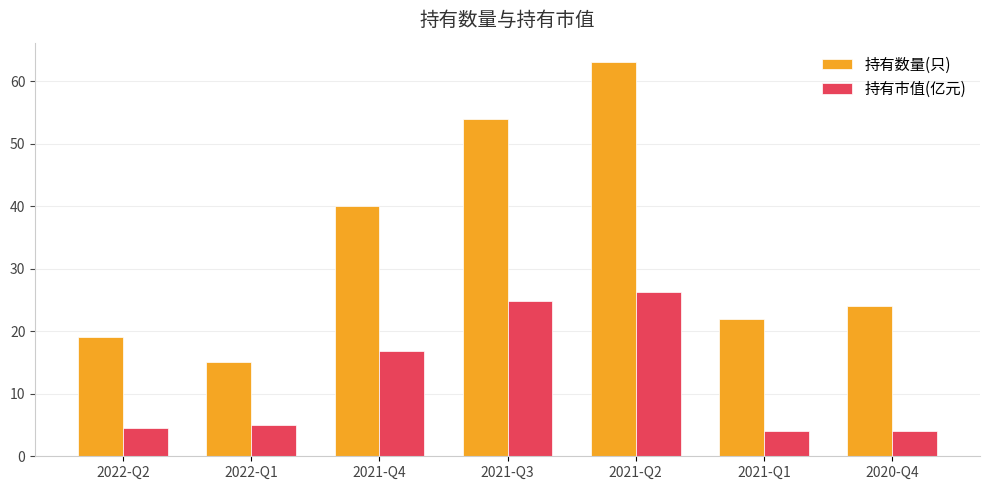

Rank the series at 2022-Q2 from highest to lowest value.

持有数量(只), 持有市值(亿元)